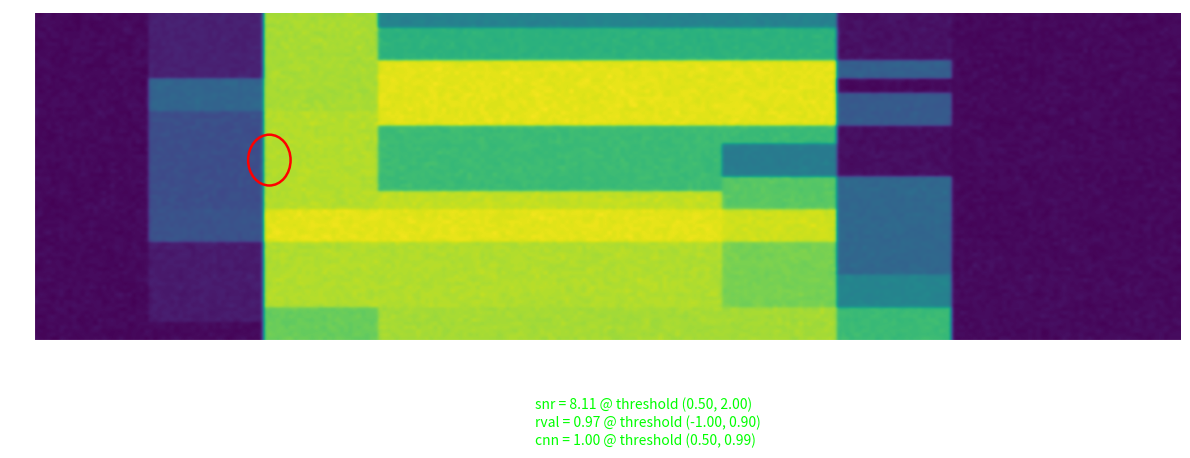

Reading right to left, transcribe all the data shown in this chart.

r0: 2.0	750.3	4.0	8.0	3.0	7.0
r1: 2.0	685.8	7.0	8.0	5.0	7.0
r2: 1.0	2476.7	7.0	7.0	3.0	3.0
r3: 1.0	2477.0	14.0	6.0	12.0	2.0
r4: 1.0	2387.4	14.0	7.0	12.0	6.0
r5: 1.0	1975.9	20.0	3.0	18.0	2.0
r6: 1.0	2232.8	20.0	7.0	18.0	3.0
r7: 1.0	1741.8	20.0	8.0	18.0	7.0
r8: 2.0	2286.3	12.0	3.0	6.0	2.0
r9: 2.0	2240.2	6.0	3.0	0.0	2.0
r10: 2.0	1641.2	3.0	7.0	1.0	3.0
r11: 2.0	1747.1	11.0	6.0	7.0	3.0
r12: 2.0	2340.6	12.0	6.0	11.0	3.0
r13: 2.0	1737.5	8.0	7.0	7.0	6.0
r14: 2.0	1039.7	10.0	7.0	8.0	6.0
r15: 2.0	1903.8	12.0	7.0	10.0	6.0
r16: 2.0	823.6	16.0	8.0	10.0	7.0
r17: 2.0	1129.1	18.0	8.0	16.0	7.0
r18: 2.0	2275.5	18.0	6.0	14.0	2.0
r19: 2.0	2046.9	18.0	7.0	14.0	6.0
r20: 2.0	798.4	6.0	2.0	4.0	1.0
r21: 2.0	572.2	12.0	2.0	6.0	1.0
r22: 2.0	609.1	14.0	2.0	12.0	1.0
r23: 4.0	1109.8	1.0	7.0	0.0	3.0
r24: 4.0	54.7	3.0	8.0	0.0	7.0
r25: 4.0	174.0	4.0	2.0	0.0	1.0
r26: 4.0	132.1	19.0	2.0	14.0	1.0
r27: 4.0	36.9	10.0	8.0	7.0	7.0
r28: 5.0	0.0	6.0	10.0	0.0	8.0
r29: 5.0	0.9	14.0	10.0	6.0	8.0
r30: 5.0	7.5	20.0	10.0	14.0	8.0
r31: 5.0	1.3	5.0	8.0	4.0	7.0
r32: 5.0	1.2	6.0	1.0	0.0	0.0
r33: 5.0	0.2	14.0	1.0	6.0	0.0
r34: 5.0	0.0	20.0	1.0	14.0	0.0
r35: 5.0	5.1	20.0	2.0	19.0	1.0